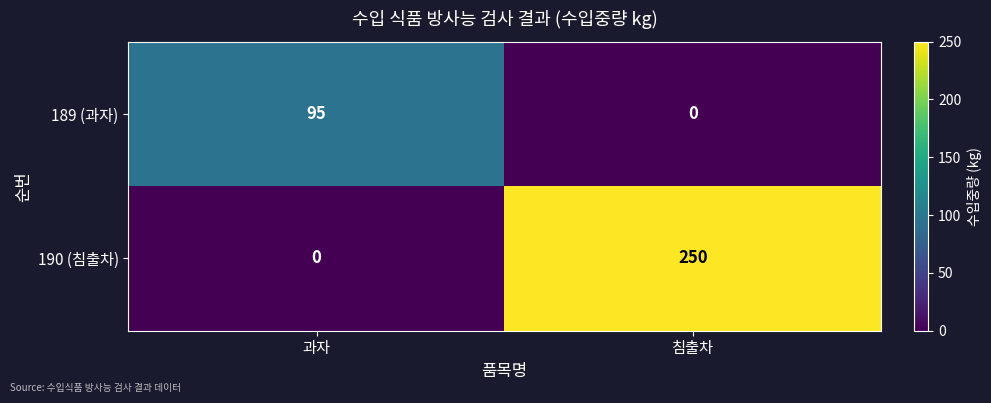

The value of 190 (침출차) at 침출차 is 250. True or false?

True